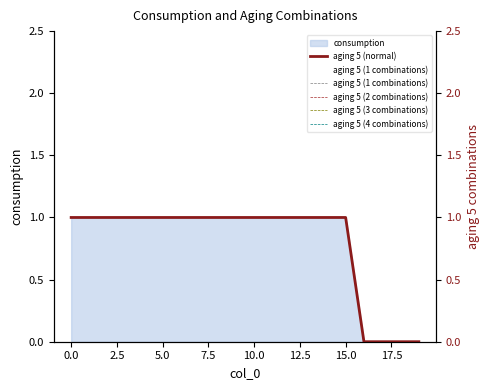

Count the number of categories in the chart.

20